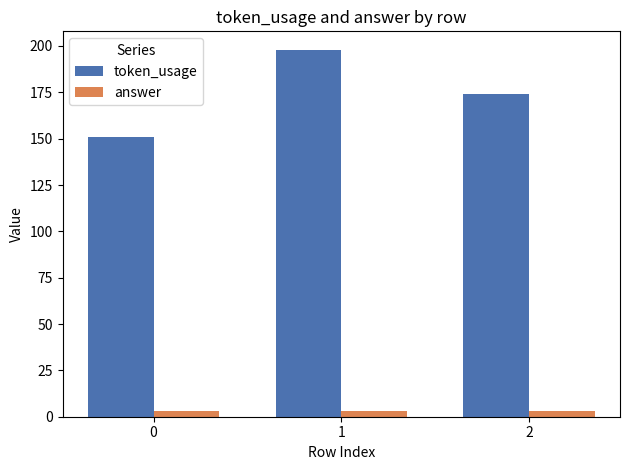

What is the average value of the token_usage series?

174